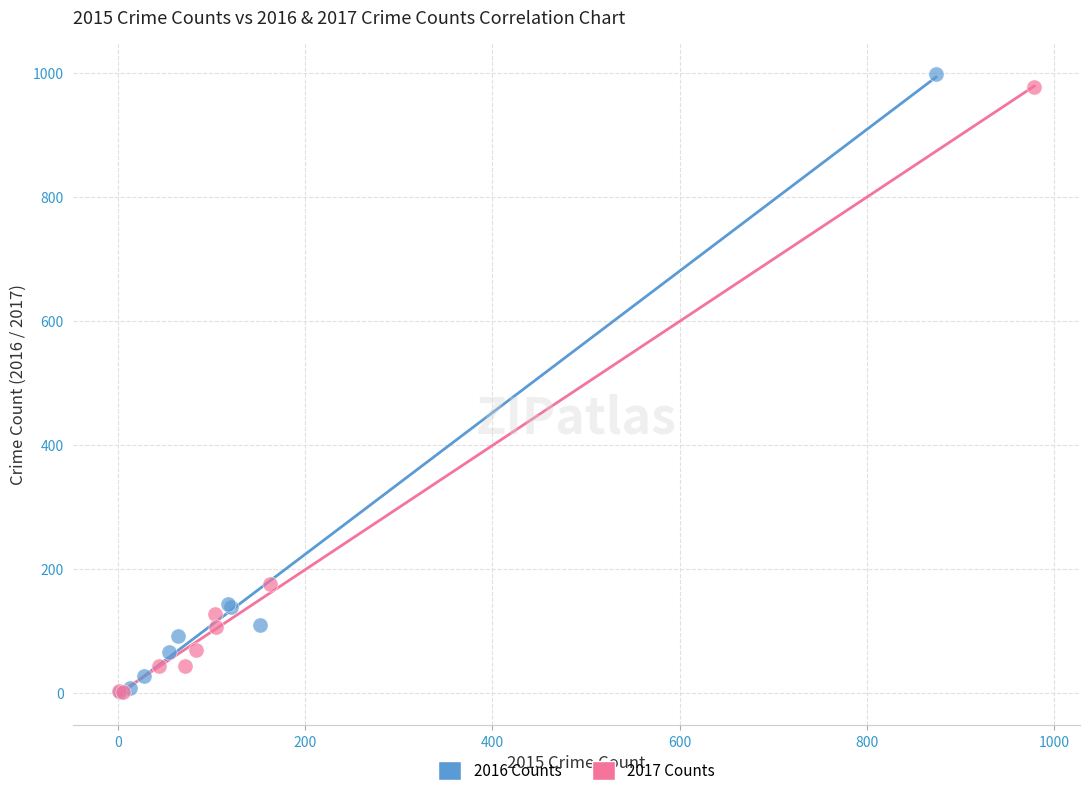

Which series has the largest Y range (max minus min)?

2016 Counts